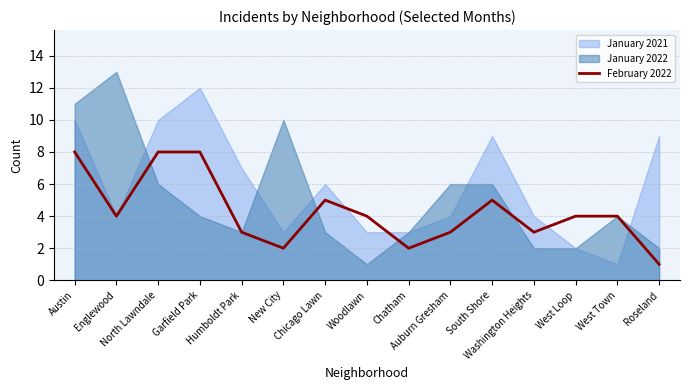

True or false: there are more than 2 points higher than both neighbors.

False